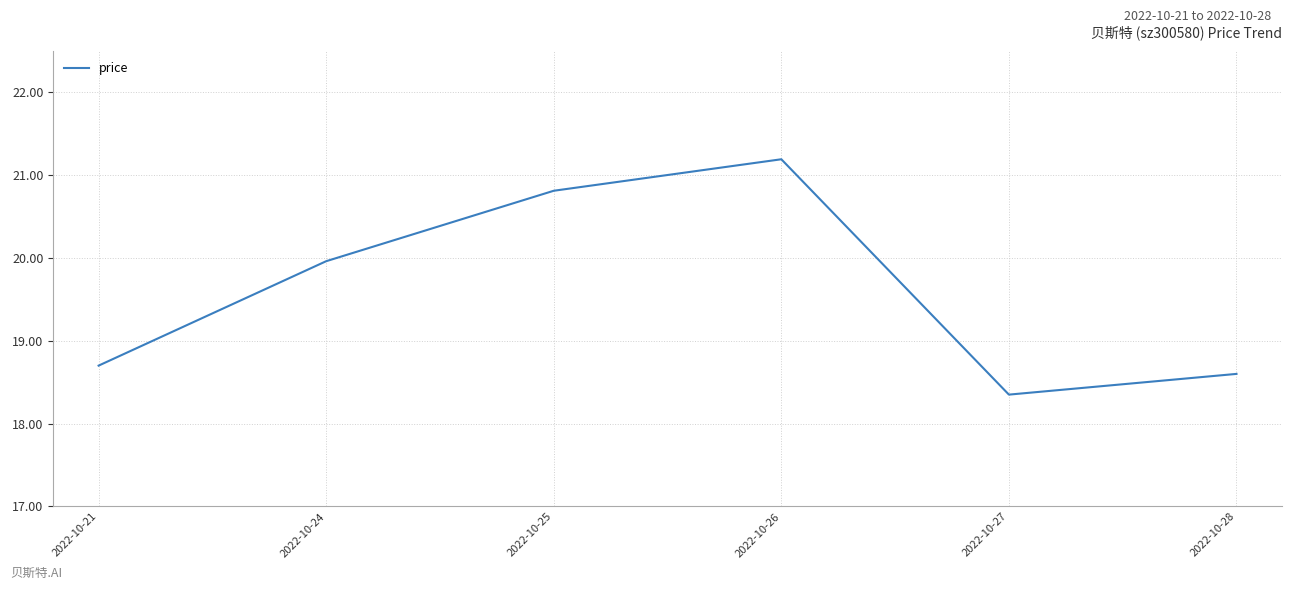

Between 2022-10-21 and 2022-10-25, which is larger?

2022-10-25